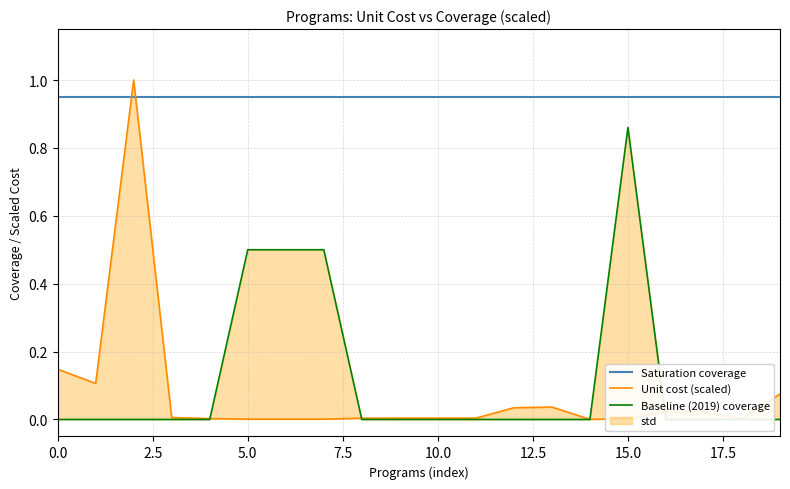

True or false: Baseline (2019) coverage has a value of 0.0 at 14.

True